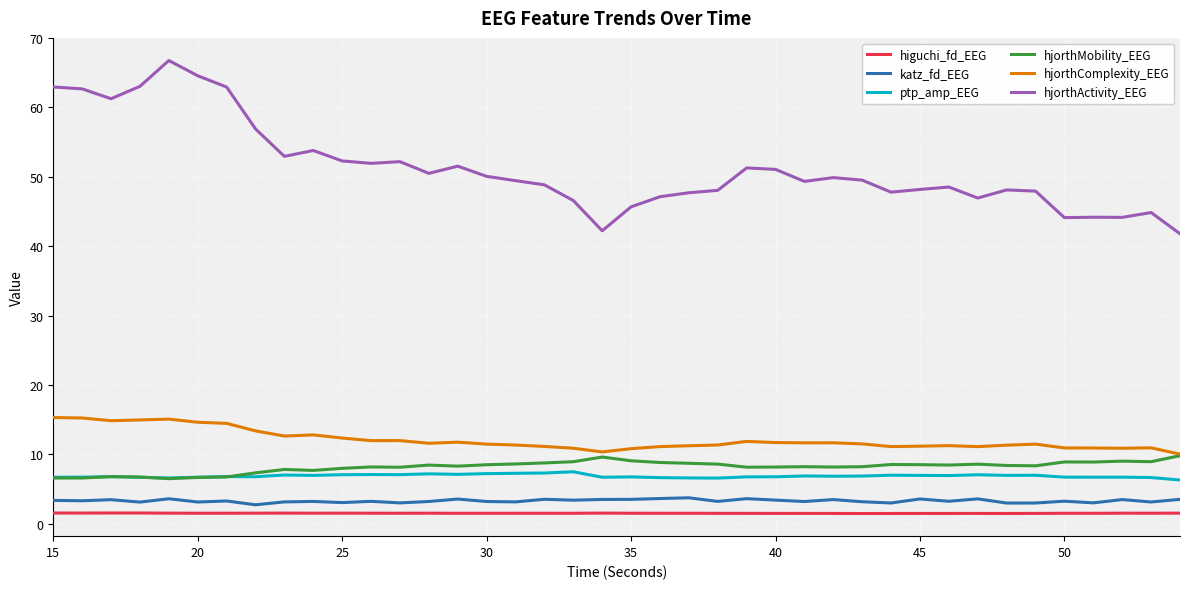

True or false: hjorthComplexity_EEG and higuchi_fd_EEG intersect in this chart.

False